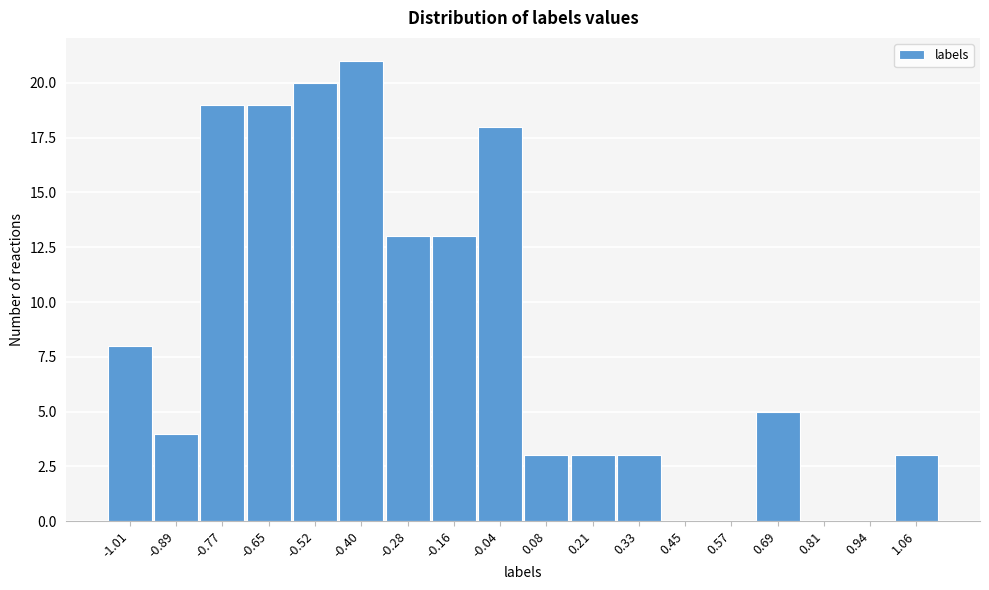

Reading left to right, list all the values displayed in this chart.

-1.01=8	-0.89=4	-0.77=19	-0.65=19	-0.52=20	-0.40=21	-0.28=13	-0.16=13	-0.04=18	0.08=3	0.21=3	0.33=3	0.45=0	0.57=0	0.69=5	0.81=0	0.94=0	1.06=3